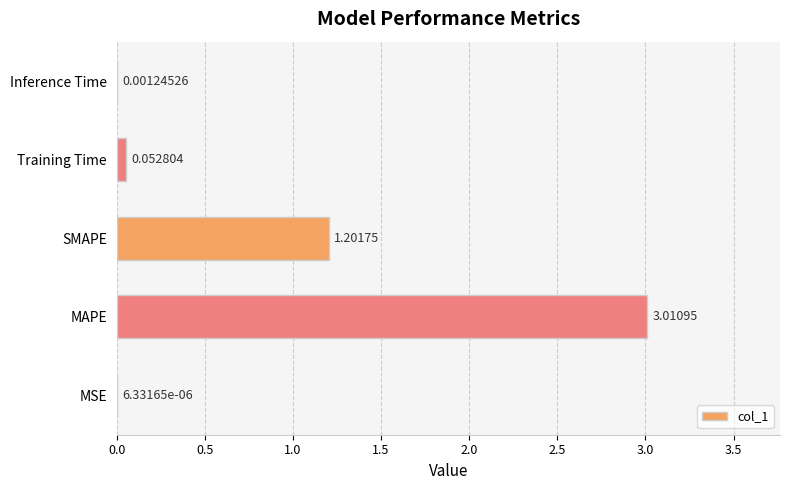

What is the sum of all values?

4.3